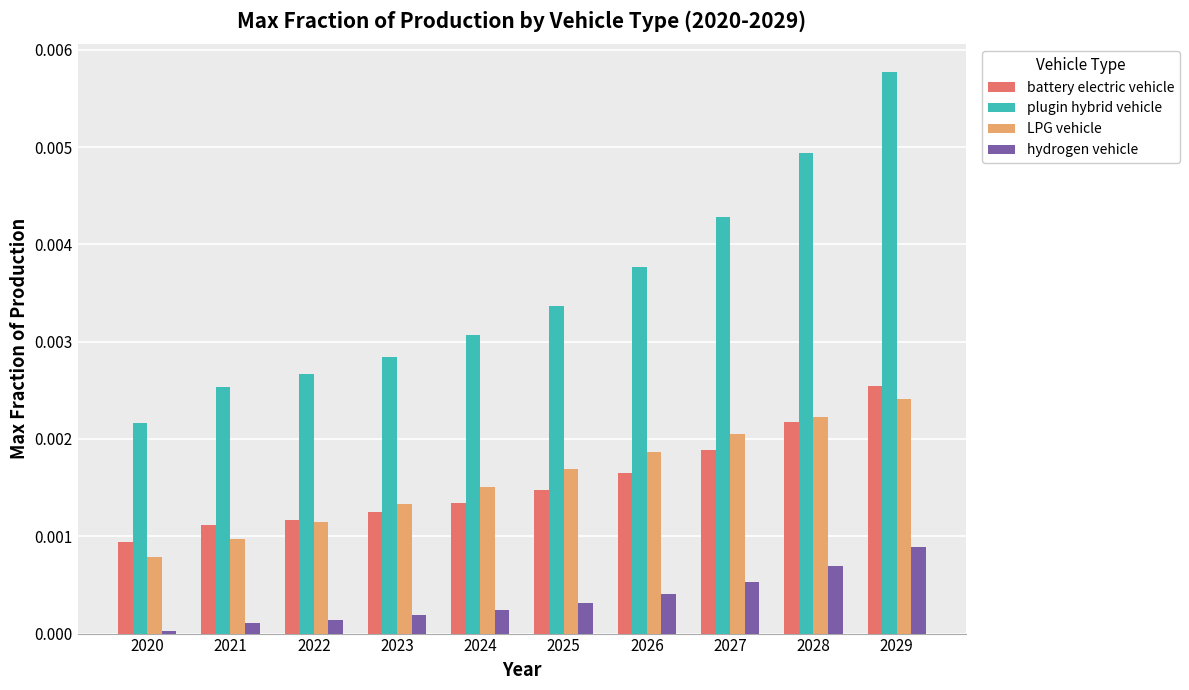

Which series has the largest total across all categories?

plugin hybrid vehicle